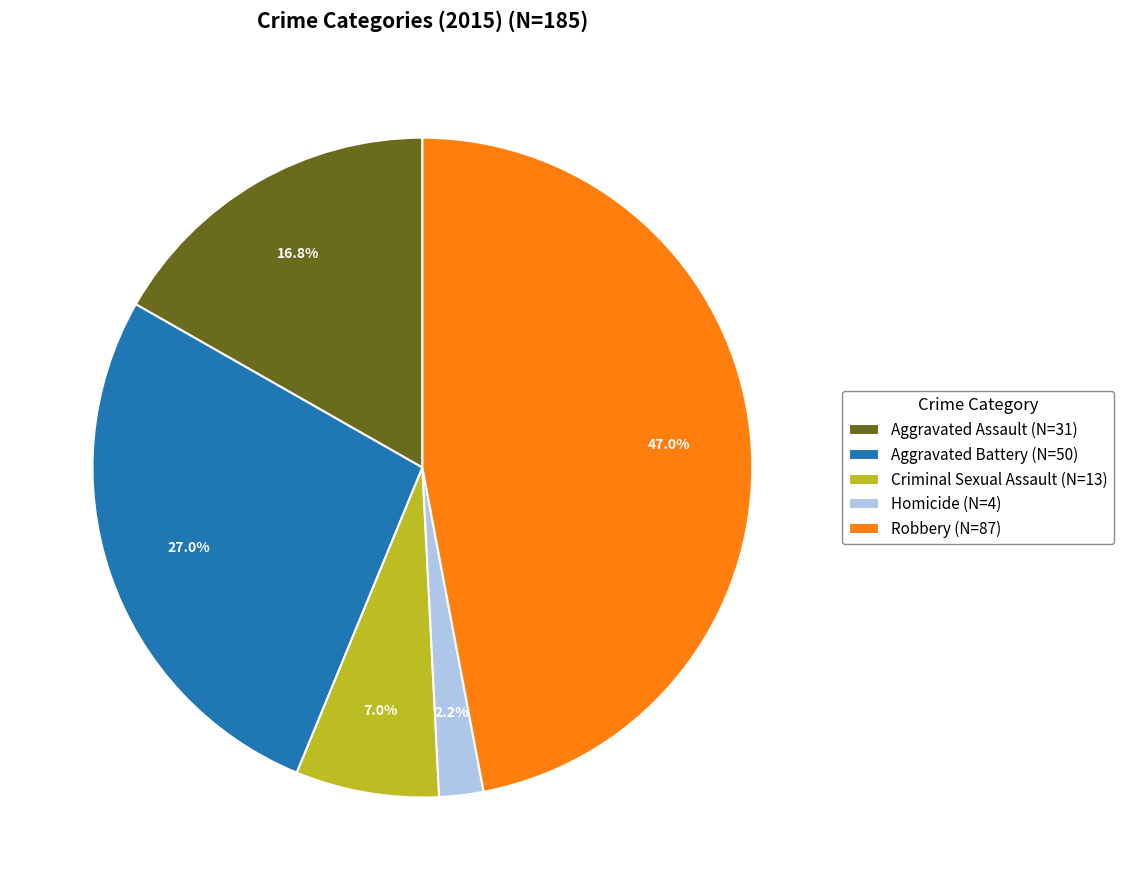

Which category has the biggest portion of the pie?

Robbery